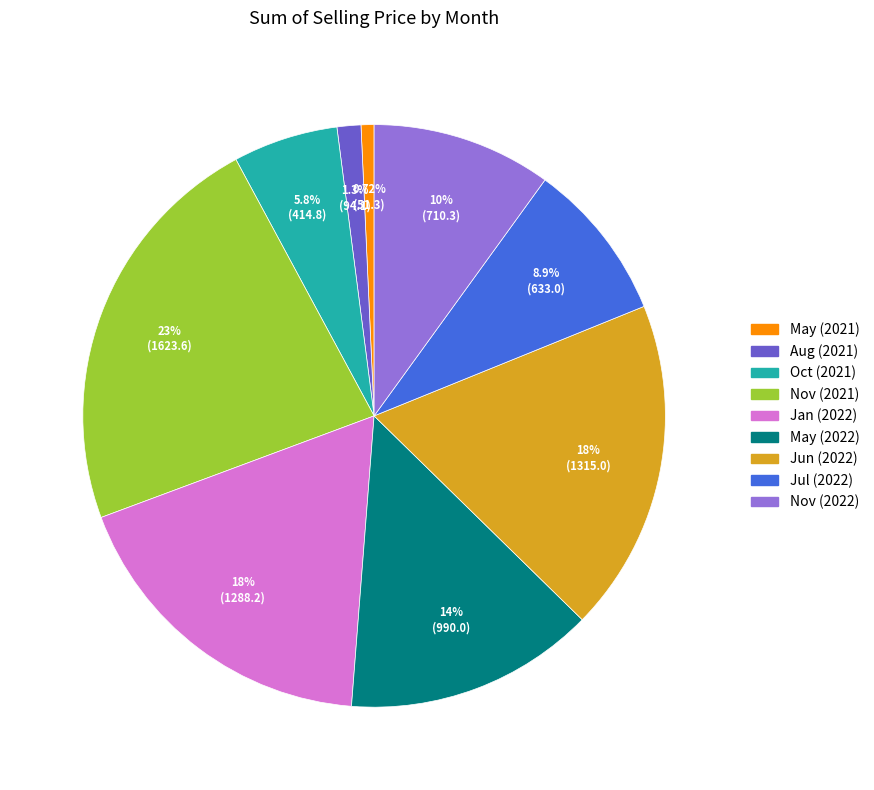

Which has a higher value, Oct (2021) or Jun (2022)?

Jun (2022)